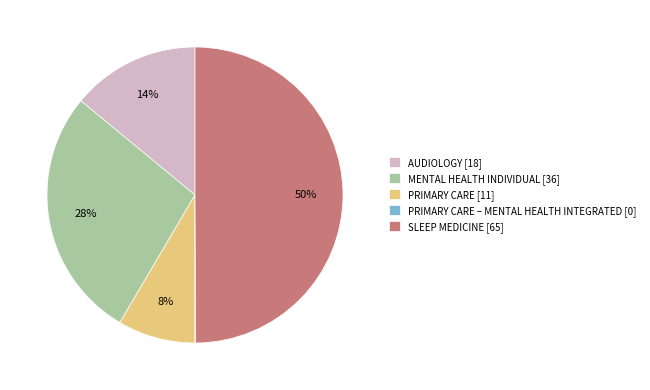

Does AUDIOLOGY [18] represent more than half of the total?

No